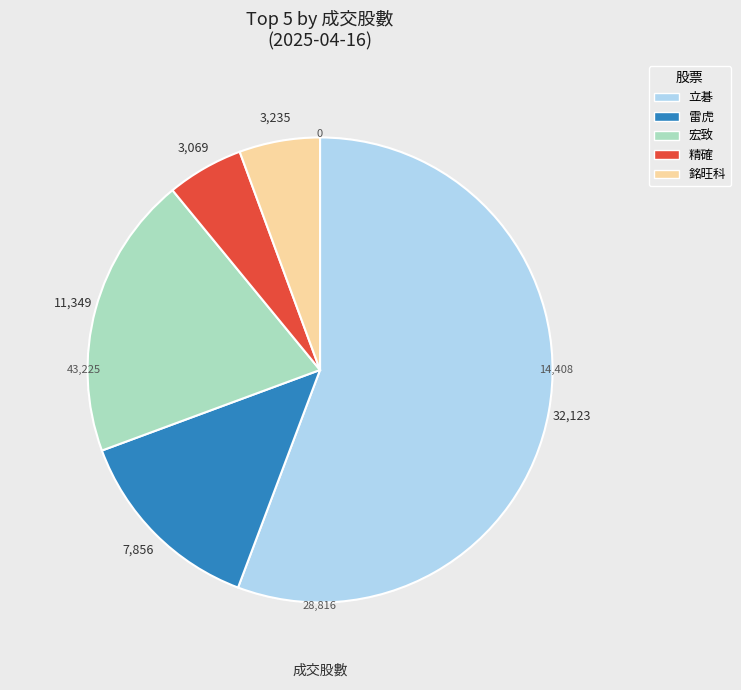

Is 8033 the majority of the pie?

No